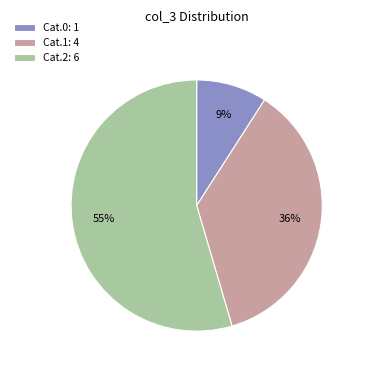

Does Cat.0: 1 account for over 50% of the chart?

No